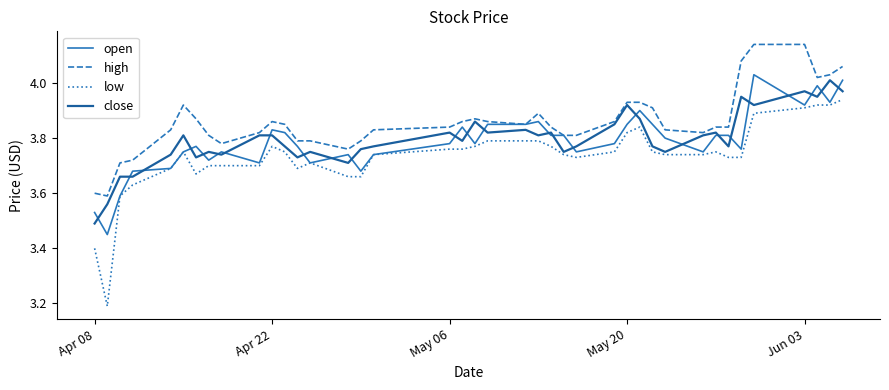

True or false: close has more than 1 points higher than both neighbors.

True